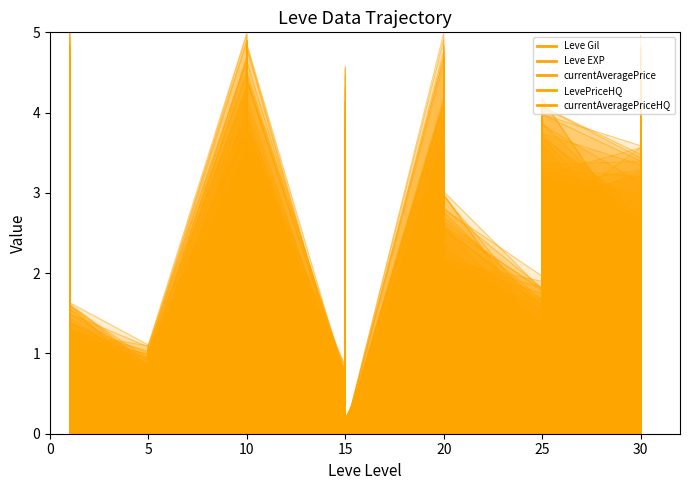

What is the label of the 31st point from the right?

5